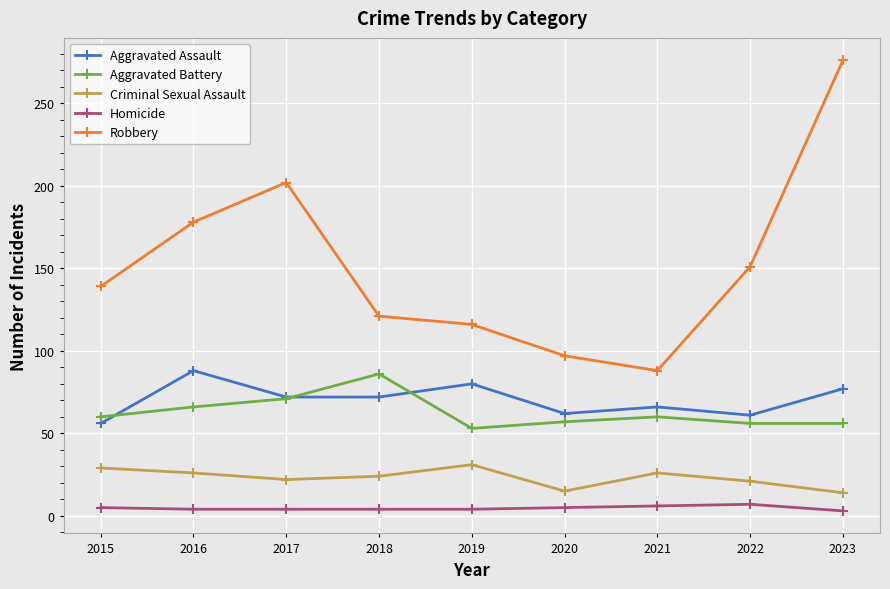

Which series has the widest spread of values?

Robbery